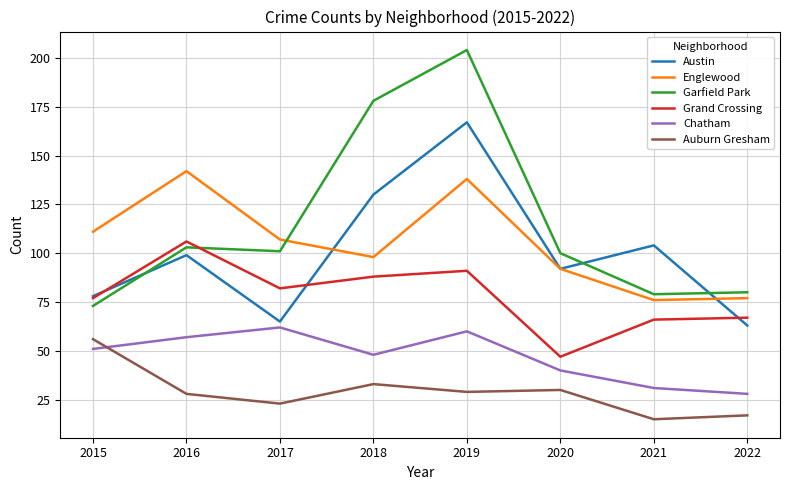

Rank the series by their maximum value, from highest to lowest.

Garfield Park, Austin, Englewood, Grand Crossing, Chatham, Auburn Gresham